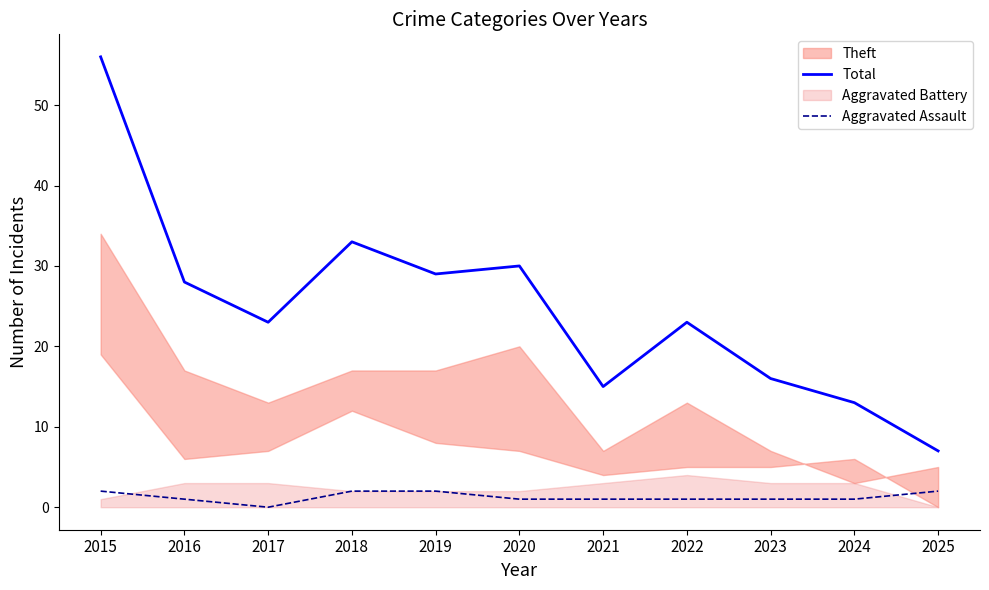

True or false: Total and Aggravated Assault cross at least once.

False